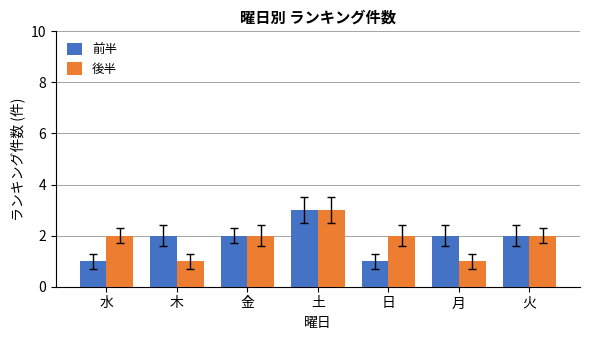

What is the maximum value for 前半?

3